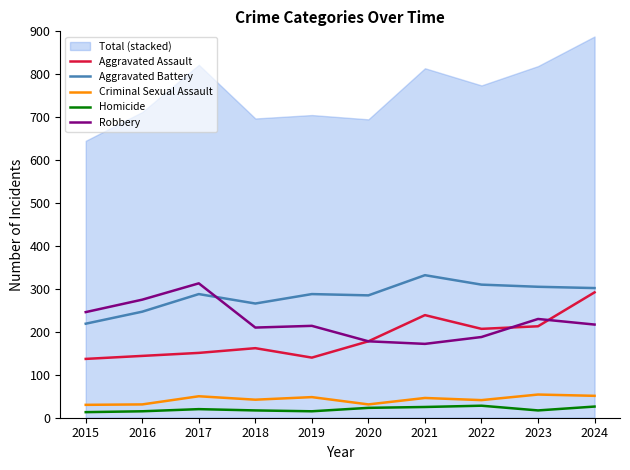

At which label does Aggravated Assault first exceed 178?

2021